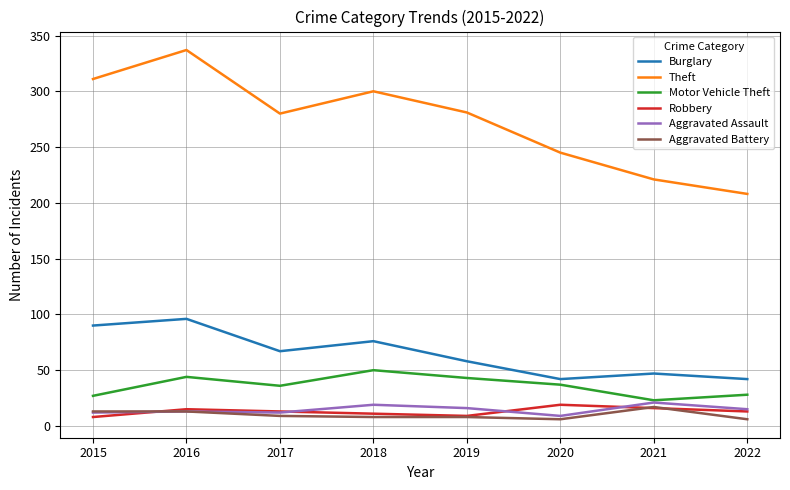

The value of Burglary at 2022 is 42. True or false?

True